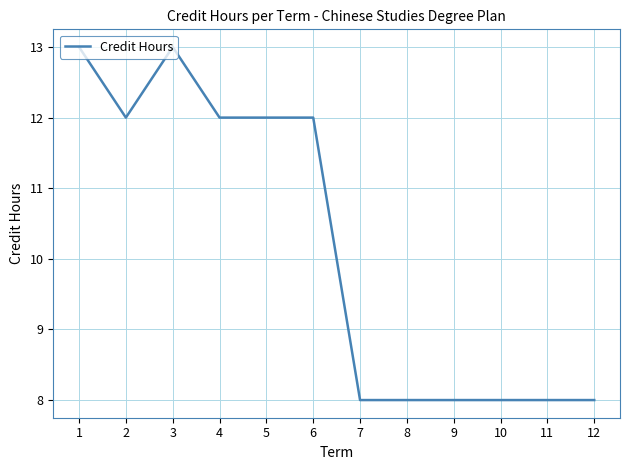

Reading right to left, extract all data points from this chart.

8	8	8	8	8	8	12	12	12	13	12	13